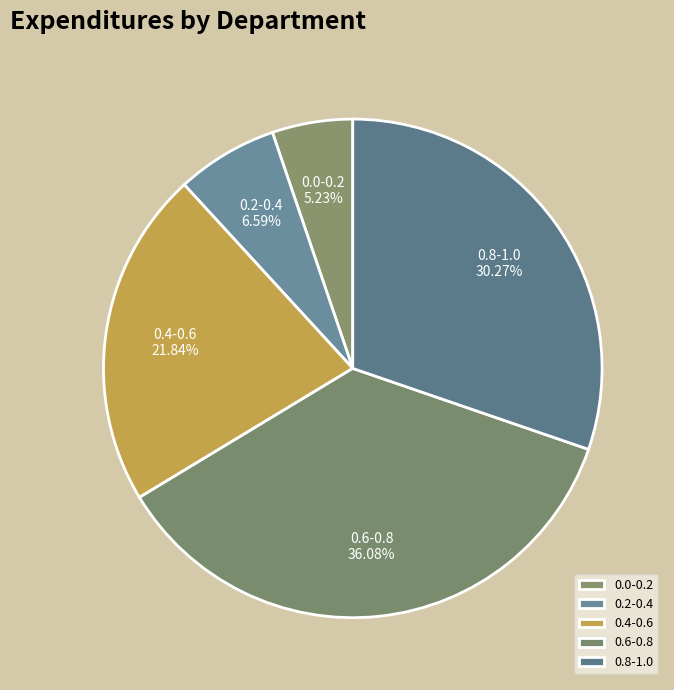

How many segments does this pie chart have?

5